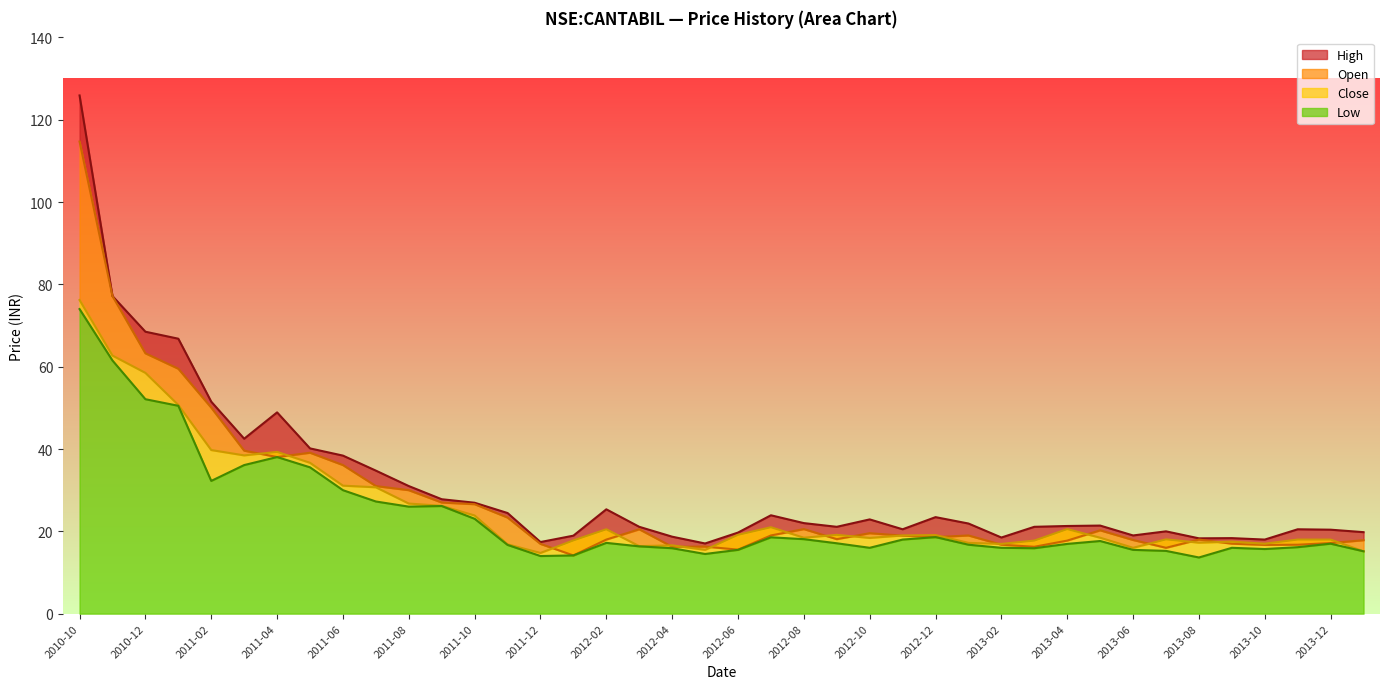

True or false: high and low intersect in this chart.

False